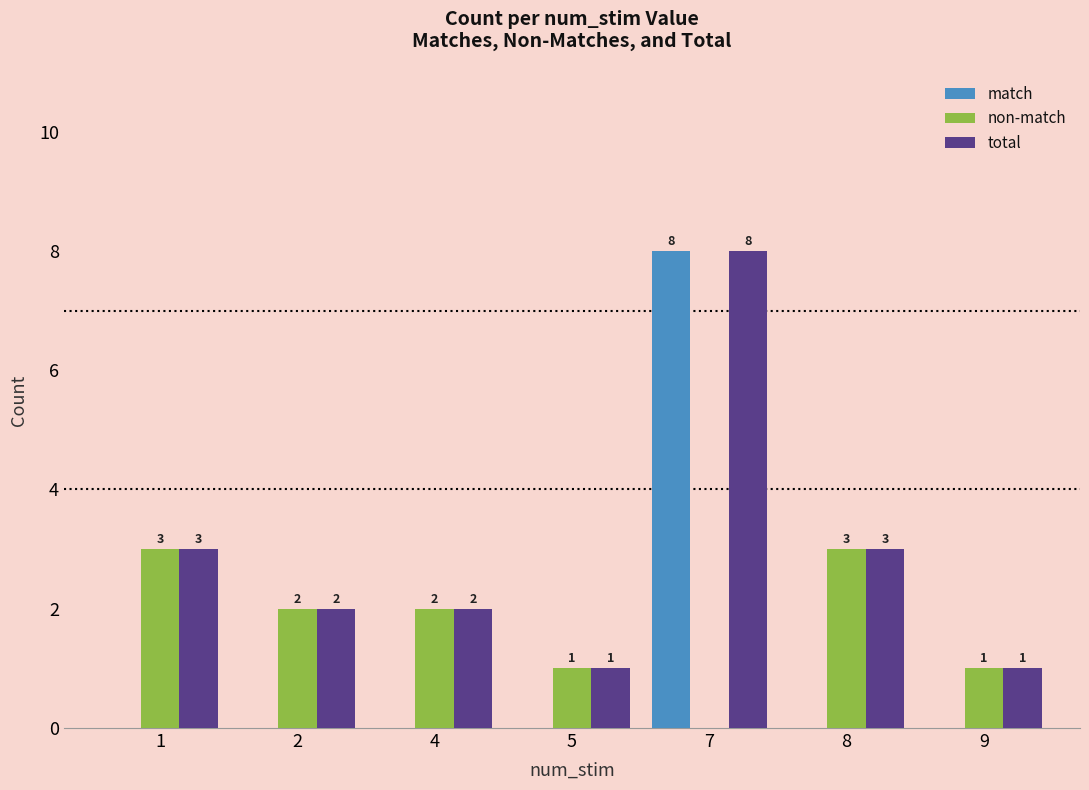

Is the value of non-match at 5 greater than the value of match at 4?

Yes